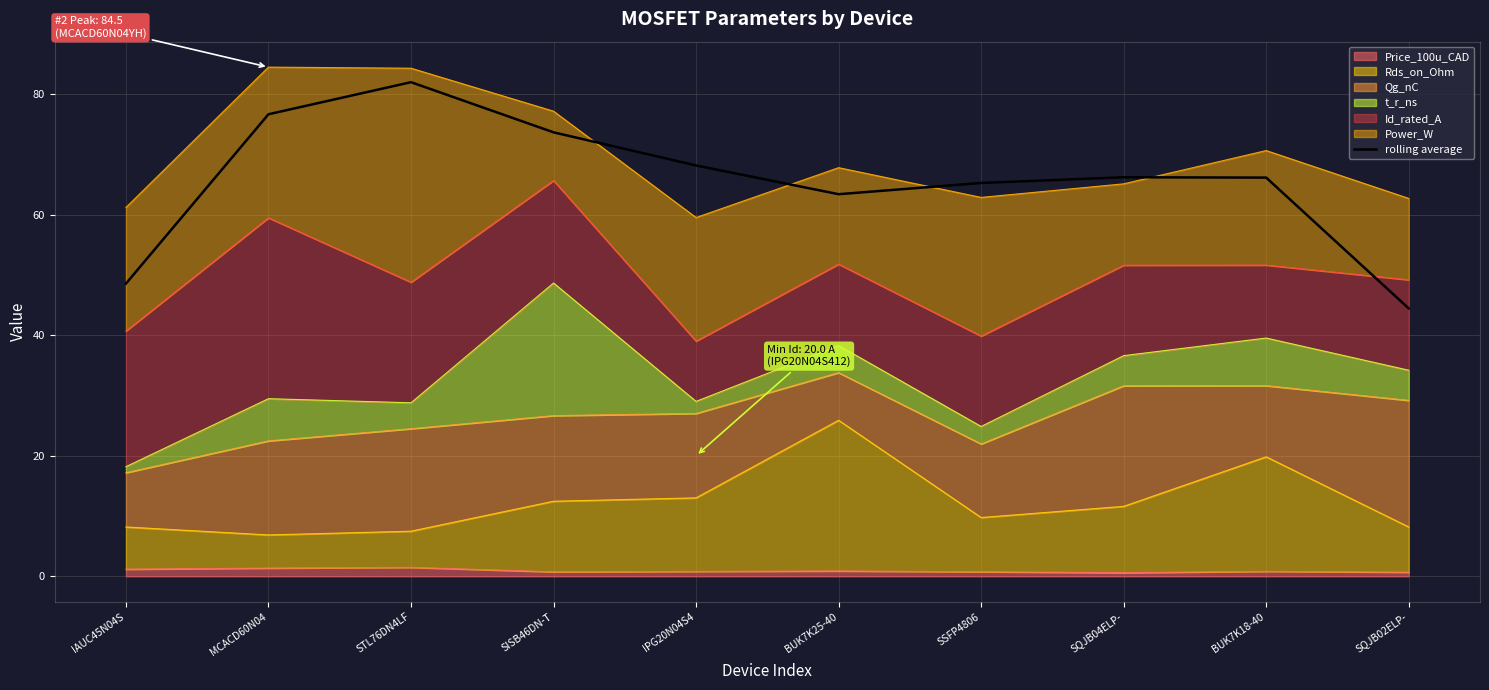

Reading right to left, transcribe all the data shown in this chart.

SQJB02ELP-=44.4	BUK7K18-40=66.1	SQJB04ELP-=66.2	SSFP4806=65.2	BUK7K25-40=63.4	IPG20N04S4=68.1	SISB46DN-T=73.6	STL76DN4LF=82.0	MCACD60N04=76.6	IAUC45N04S=48.5